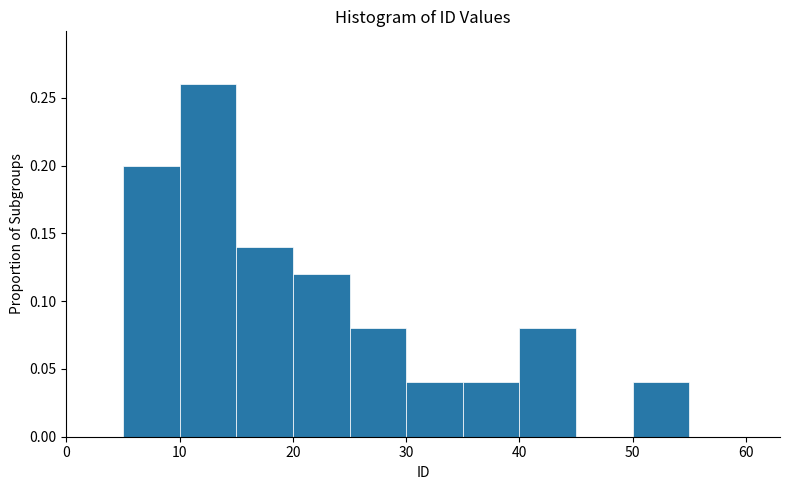

Reading left to right, list every bar in this chart as the range it spans on the x-axis followed by its height. The values are not printed on the chart, so give them approximately, as read against the axis.

0 to 5: 0
5 to 10: 0.20
10 to 15: 0.26
15 to 20: 0.14
20 to 25: 0.12
25 to 30: 0.08
30 to 35: 0.04
35 to 40: 0.04
40 to 45: 0.08
45 to 50: 0
50 to 55: 0.04